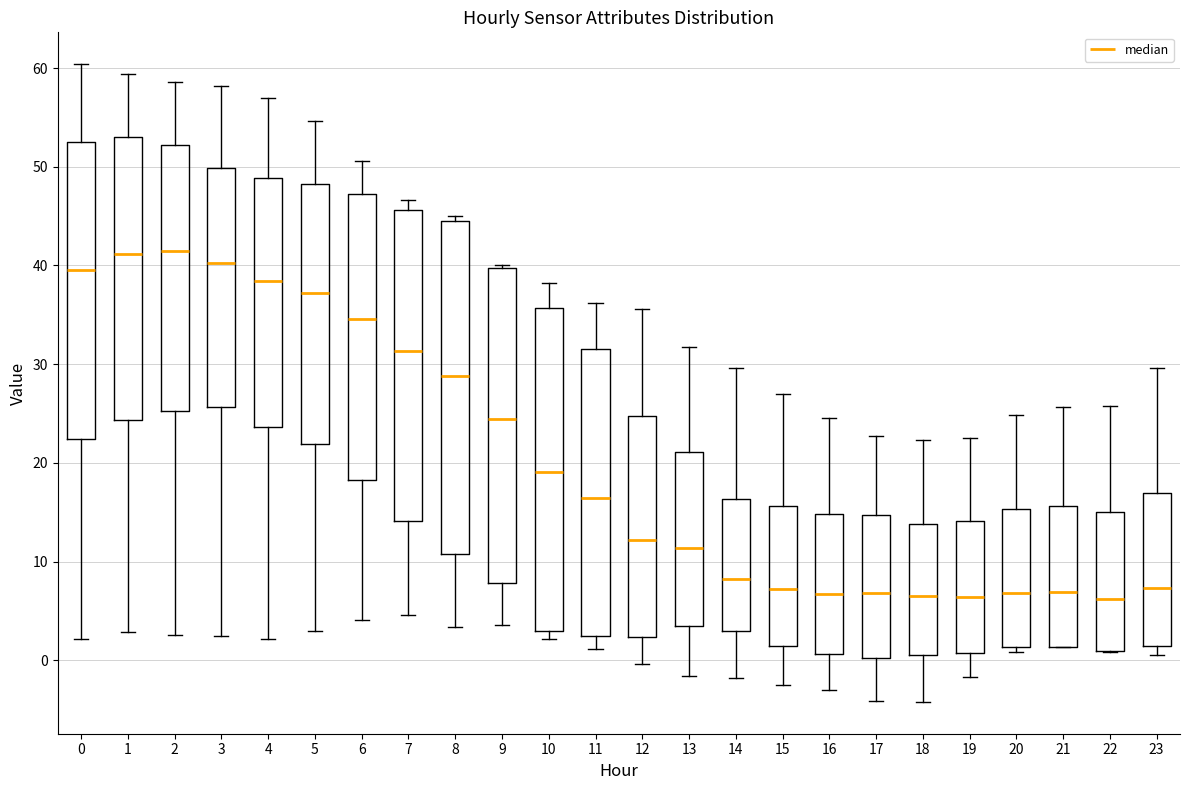

Reading left to right, transcribe this box plot: for each box, give where its median line is, the range the box spans, and where its two whiskers end, as read against the y-axis. The values are not printed on the chart, so give them approximately, as read against the axis.

0: median 40, box 22 to 53, whiskers 2 to 60
1: median 41, box 24 to 53, whiskers 3 to 59
2: median 41, box 25 to 52, whiskers 3 to 59
3: median 40, box 26 to 50, whiskers 2 to 58
4: median 38, box 24 to 49, whiskers 2 to 57
5: median 37, box 22 to 48, whiskers 3 to 55
6: median 35, box 18 to 47, whiskers 4 to 51
7: median 31, box 14 to 46, whiskers 5 to 47
8: median 29, box 11 to 44, whiskers 3 to 45
9: median 24, box 8 to 40, whiskers 4 to 40 (just above the box's upper edge)
10: median 19, box 3 to 36, whiskers 2 to 38
11: median 16, box 3 to 32, whiskers 1 to 36
12: median 12, box 2 to 25, whiskers 0 to 36
13: median 11, box 3 to 21, whiskers -2 to 32
14: median 8, box 3 to 16, whiskers -2 to 30
15: median 7, box 1 to 16, whiskers -2 to 27
16: median 7, box 1 to 15, whiskers -3 to 25
17: median 7, box 0 to 15, whiskers -4 to 23
18: median 7, box 1 to 14, whiskers -4 to 22
19: median 6, box 1 to 14, whiskers -2 to 22
20: median 7, box 1 to 15, whiskers 1 (just below the box's lower edge) to 25
21: median 7, box 1 to 16, whiskers 1 to 26
22: median 6, box 1 to 15, whiskers 1 to 26
23: median 7, box 1 to 17, whiskers 1 (just below the box's lower edge) to 30